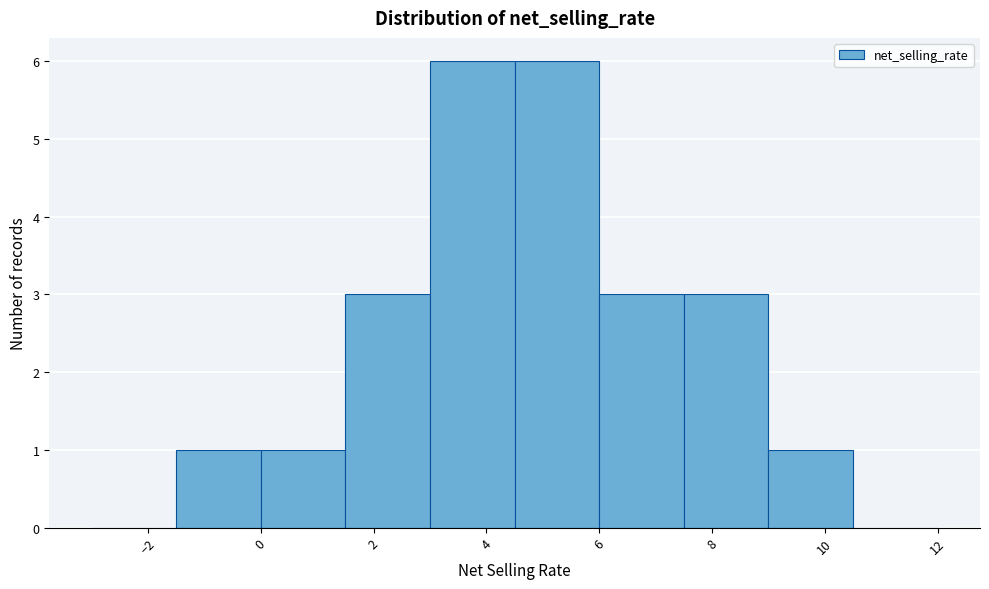

How tall is the bar that spans 1.5 to 3.0 on the x-axis? Neither the bar edges nor the heights are printed on the chart, so give them approximately, as read against the axes.

3